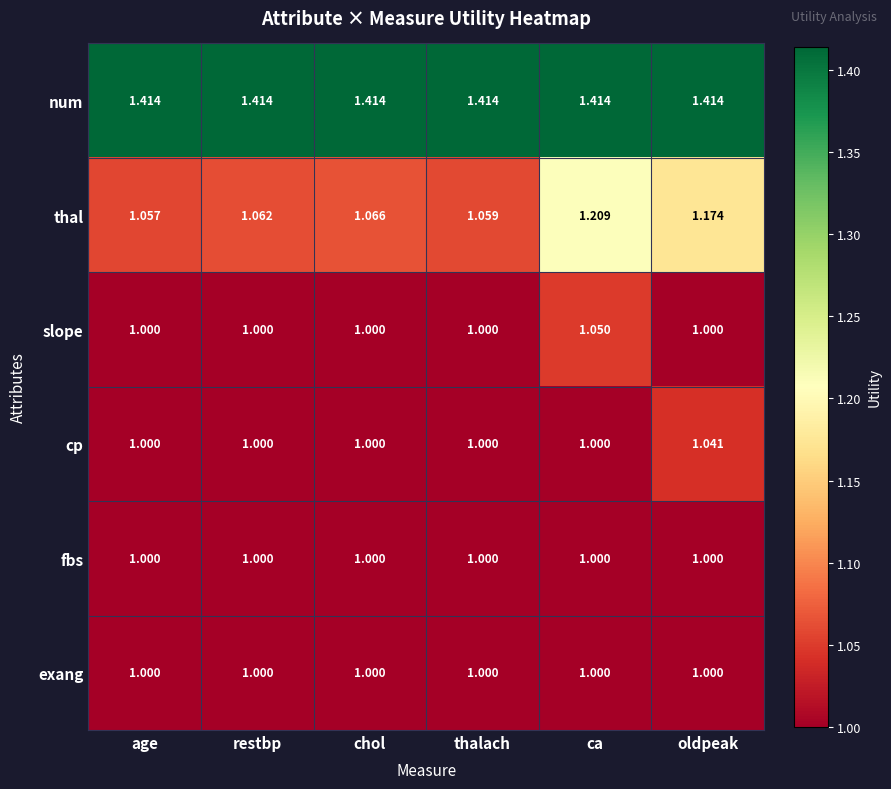

At which category is the sum across all series the highest?

ca